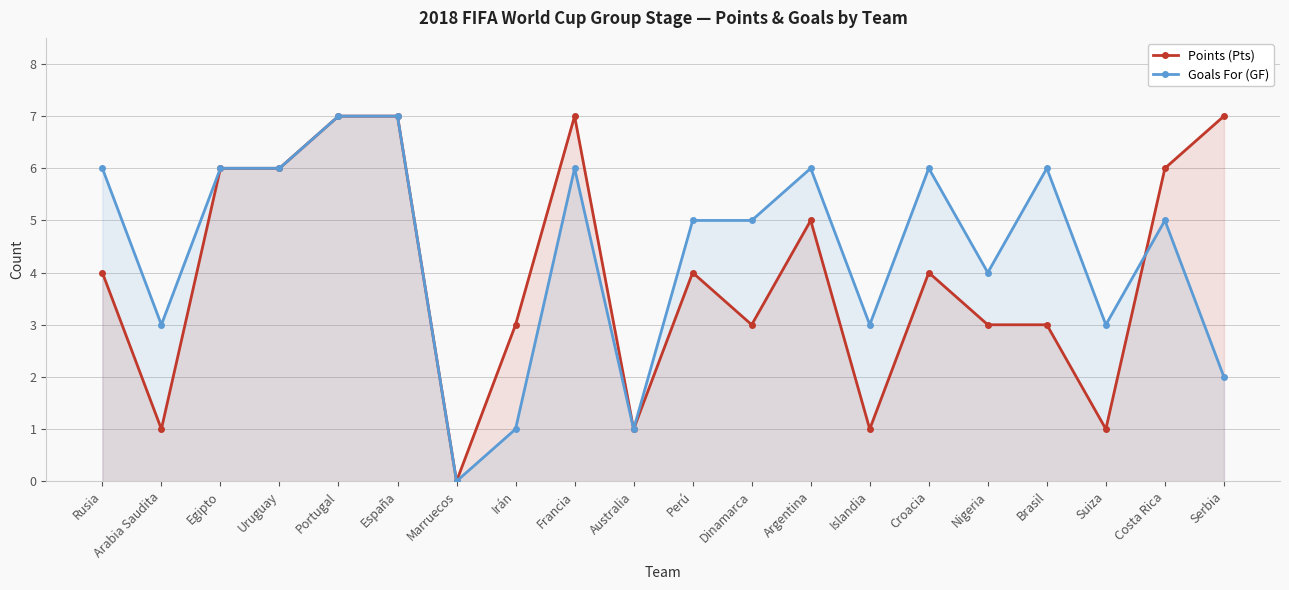

Which series has the widest spread of values?

Points (Pts)